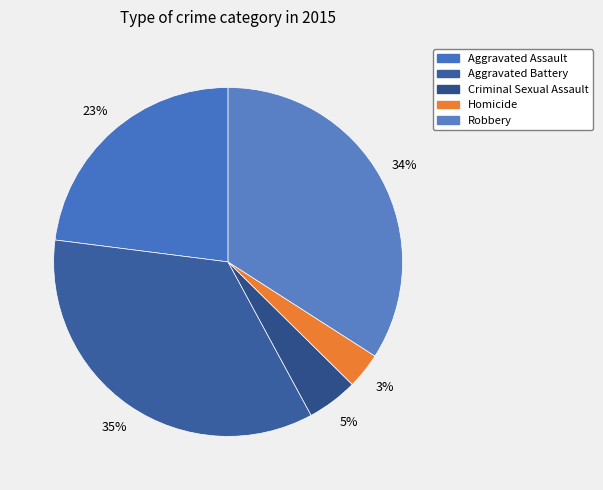

How many segments does this pie chart have?

5